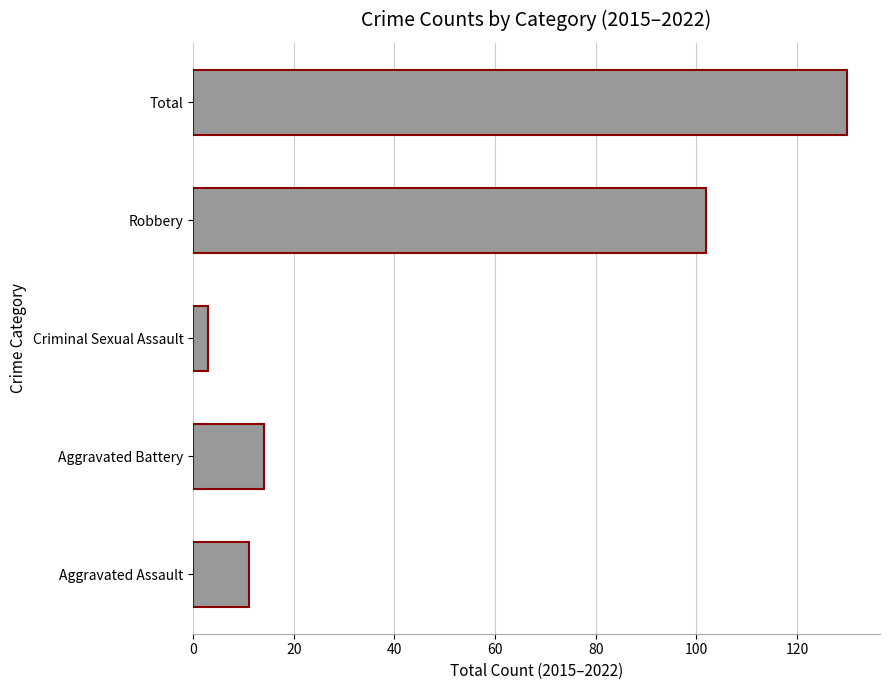

List the labels in order of value, largest first.

Total, Robbery, Aggravated Battery, Aggravated Assault, Criminal Sexual Assault